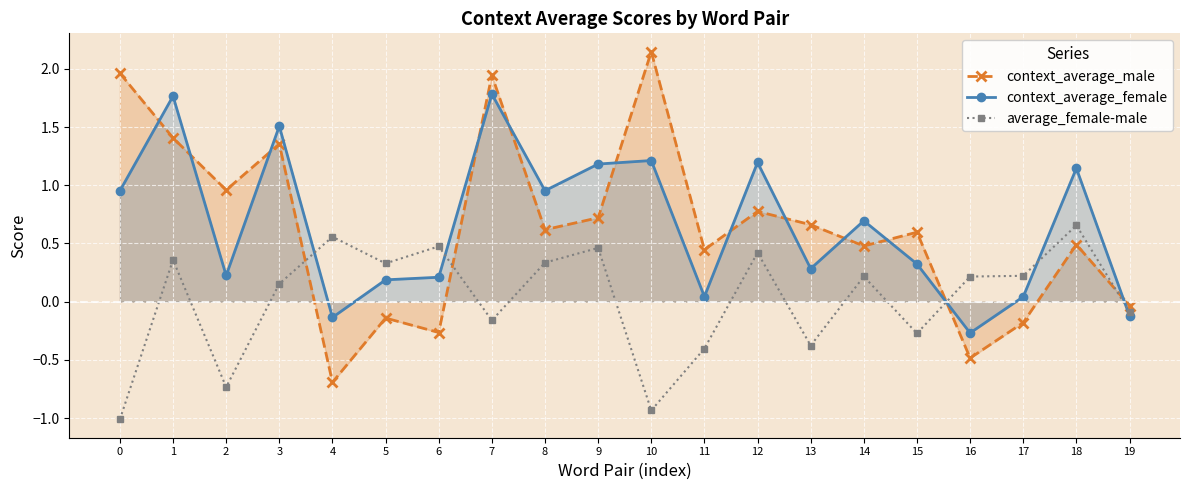

At which label is average_female-male closest to 0?

19